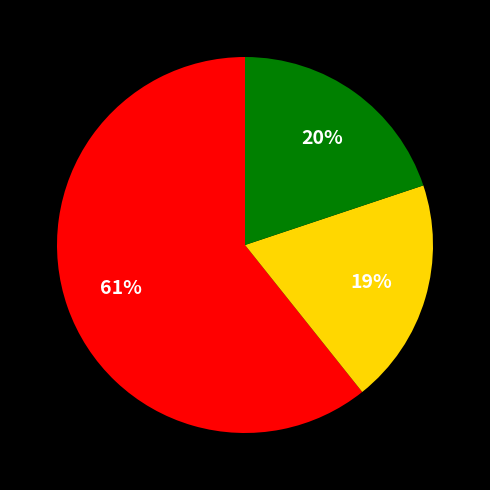

Does any single category account for the majority?

Yes